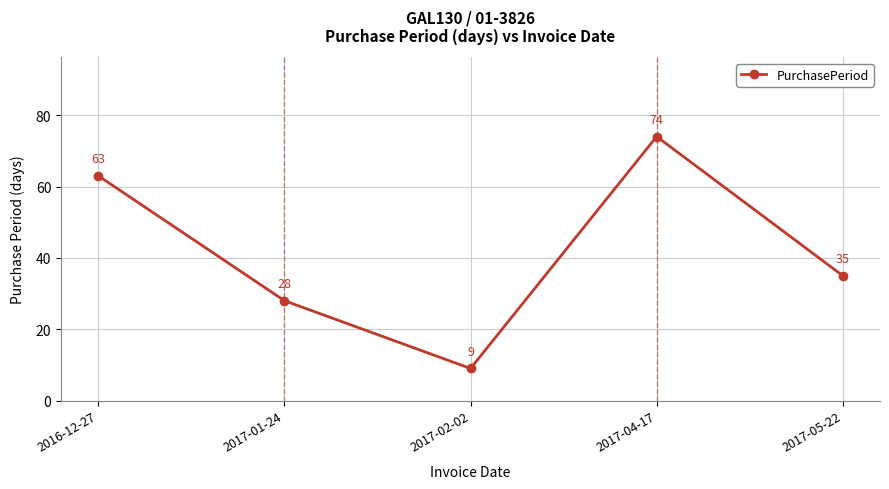

What is the sum of all values?

209